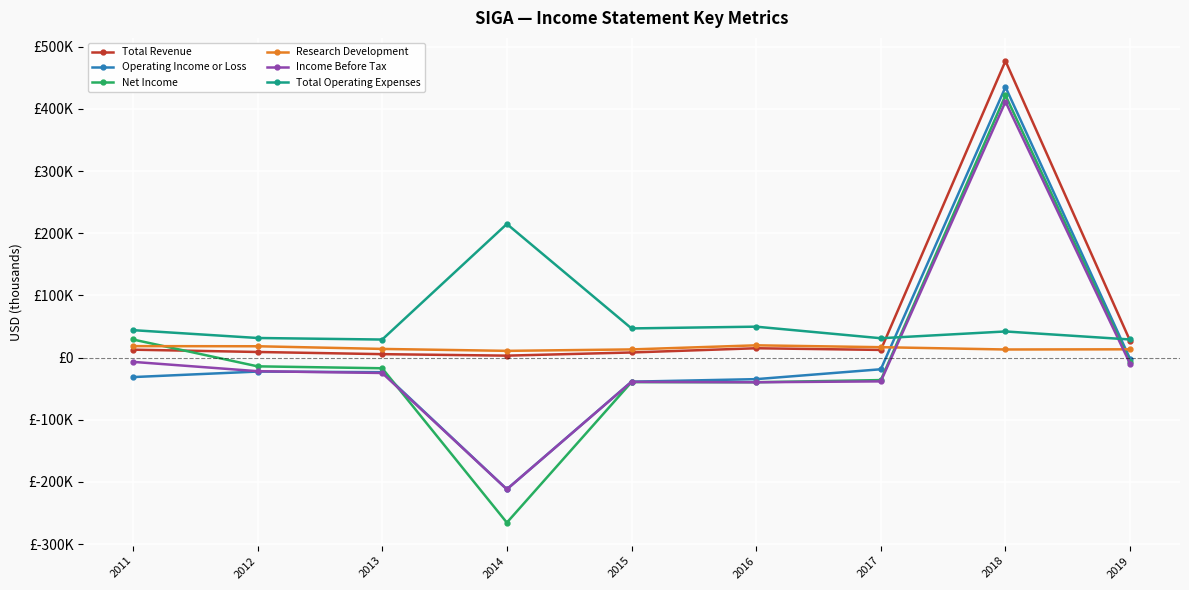

Reading left to right, what are all the values shown in this chart?

Total Revenue: 12700	9000	5500	3100	8200	15000	12300	477100	26700
Operating Income or Loss: -31400	-22500	-23500	-211800	-38800	-34700	-18800	435100	-2300
Net Income: 29100	-14100	-17200	-265500	-39500	-39700	-36200	421800	-7200
Research Development: 18400	18200	13900	10800	13100	19700	16700	13000	13300
Income Before Tax: -6900	-21900	-24800	-211900	-39000	-39700	-38300	411600	-10200
Total Operating Expenses: 44100	31500	29000	214900	46900	49700	31100	42000	29100